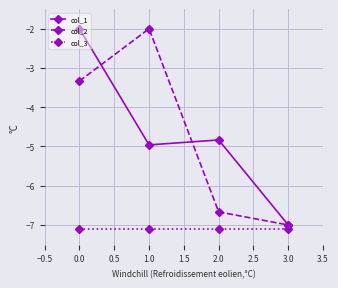

True or false: col_3 and col_2 intersect in this chart.

False